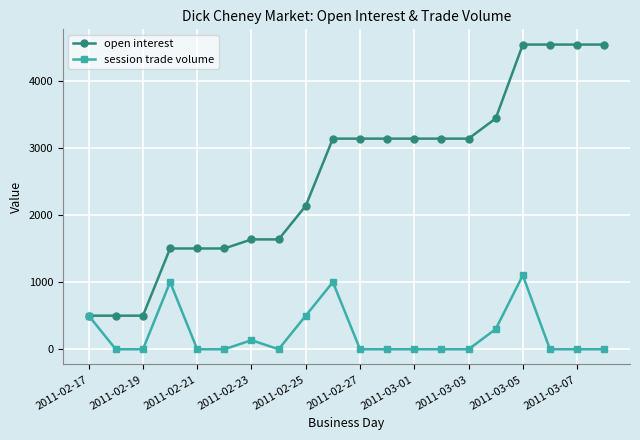

What is the maximum value for session trade volume?

1100